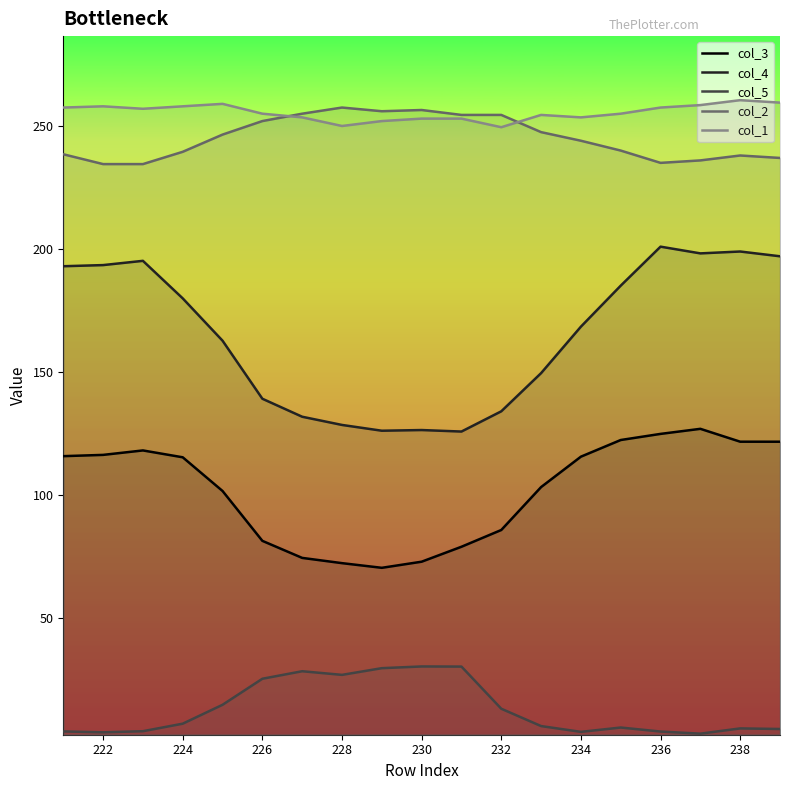

True or false: col_2 has a value of 426.8 at 232.

False